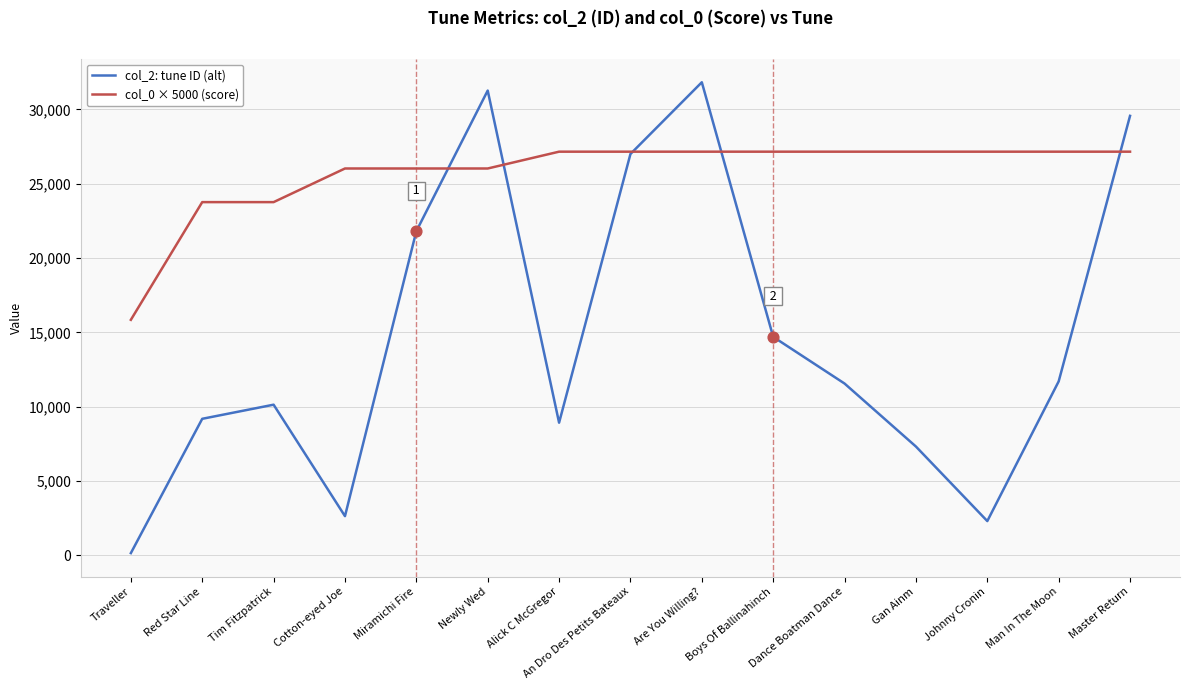

At how many categories does at least one series exceed 14995?

15